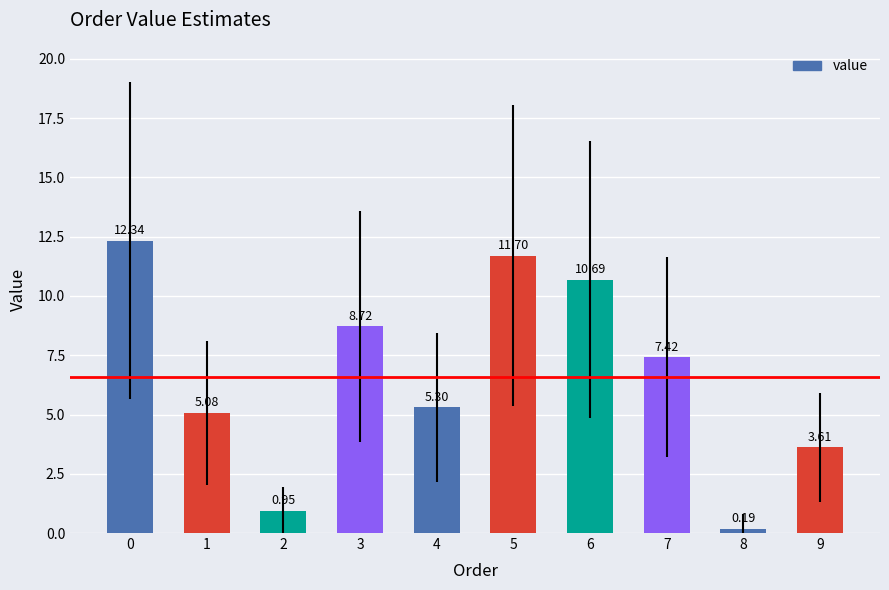

Rank the categories by value from lowest to highest.

8, 2, 9, 1, 4, 7, 3, 6, 5, 0